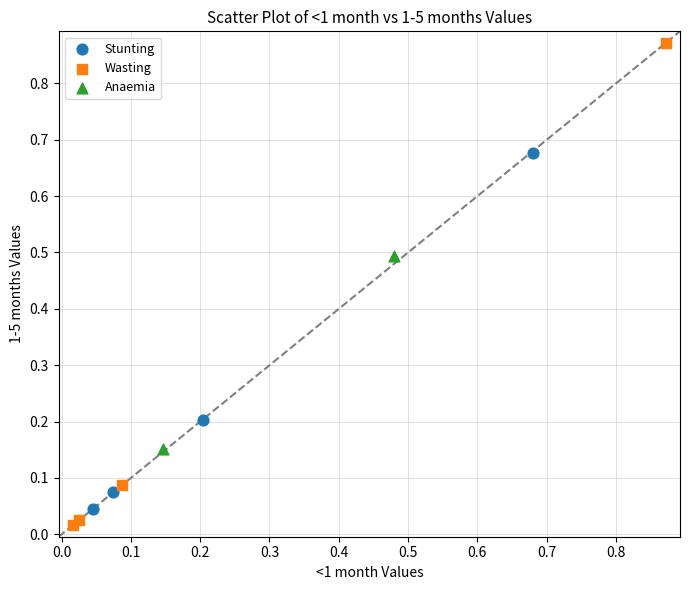

Which series has the largest Y range (max minus min)?

Wasting